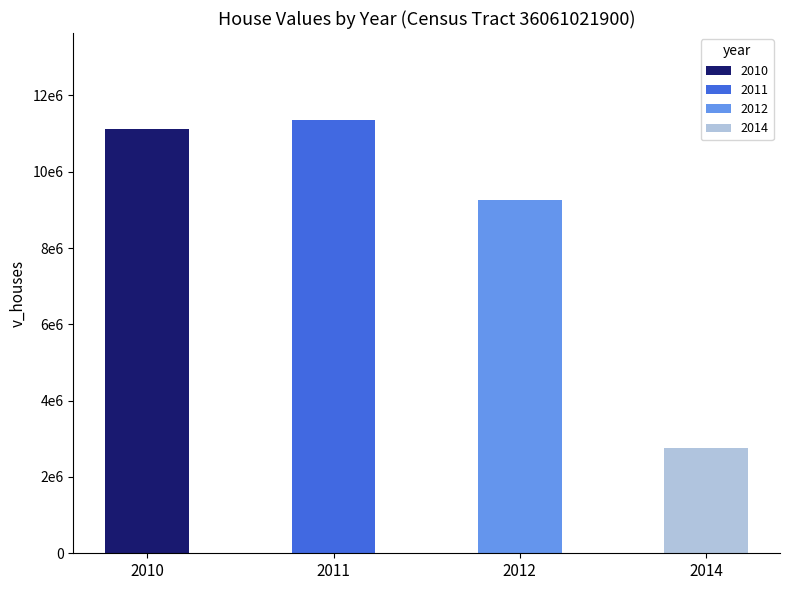

Where does the data first go above 11127500?

2011